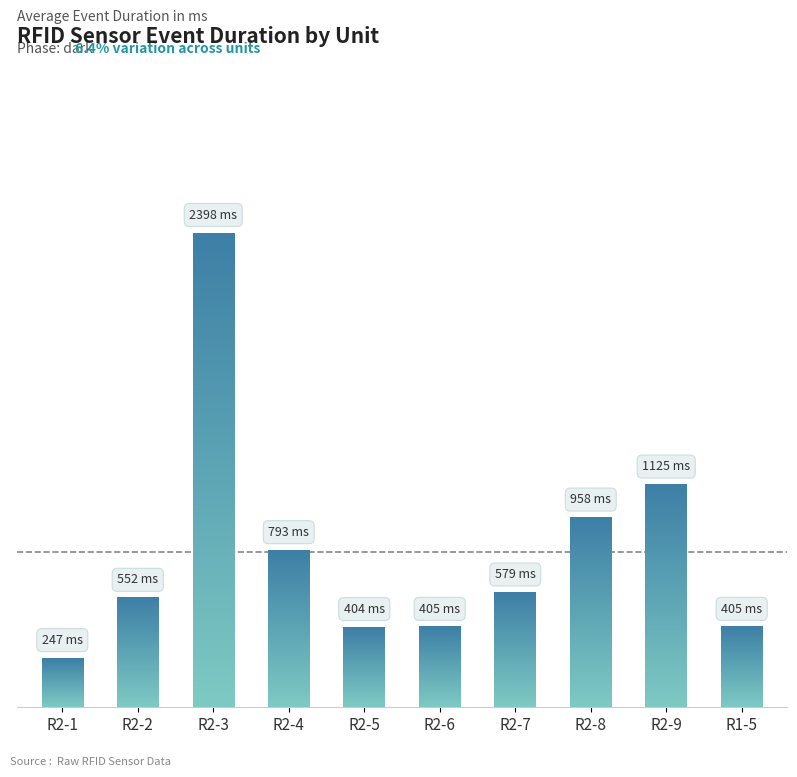

Which has a higher value, R2-2 or R2-7?

R2-7